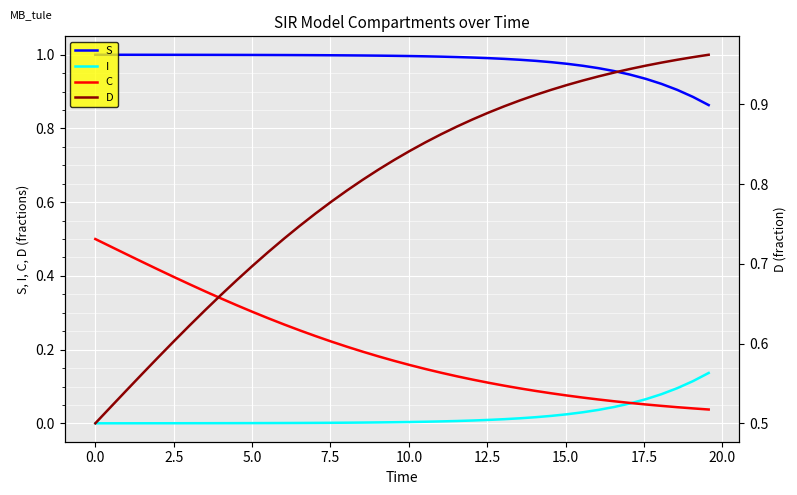

True or false: S has a value of 1.5 at 19.

False